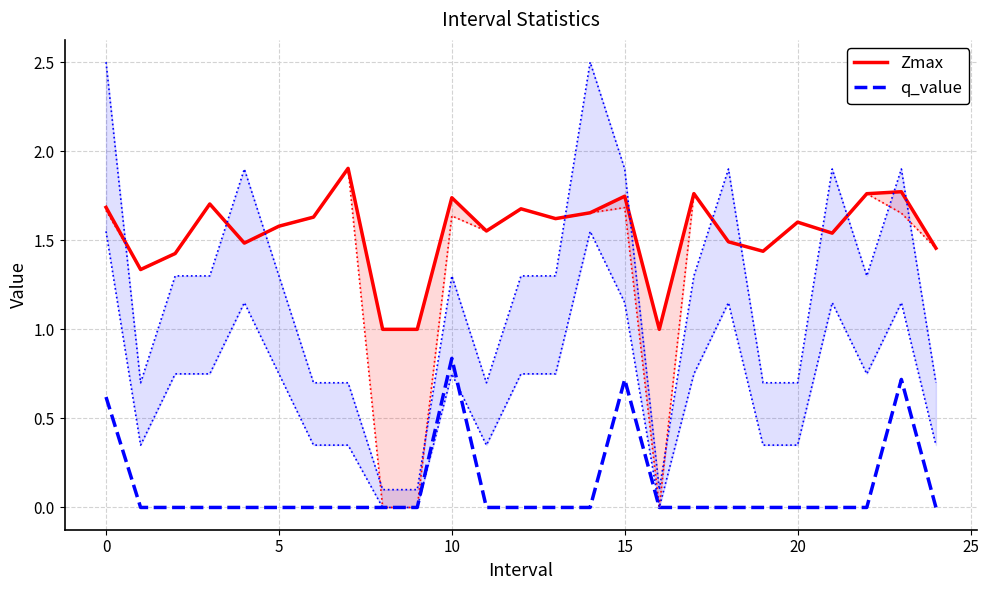

The q_value series shows 0.3 at 20. True or false?

False